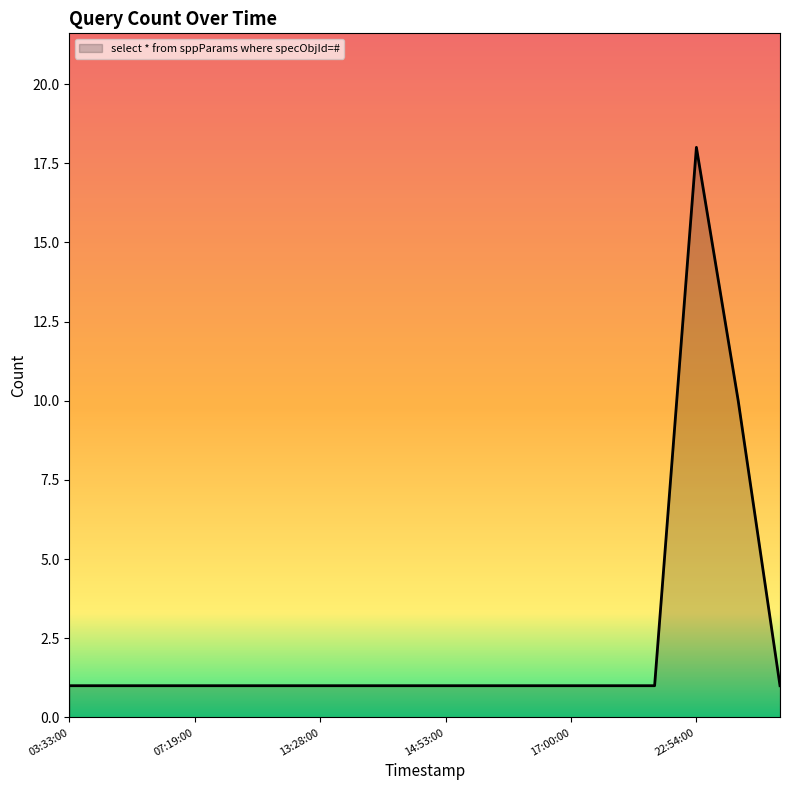

What is the greatest value displayed?

18